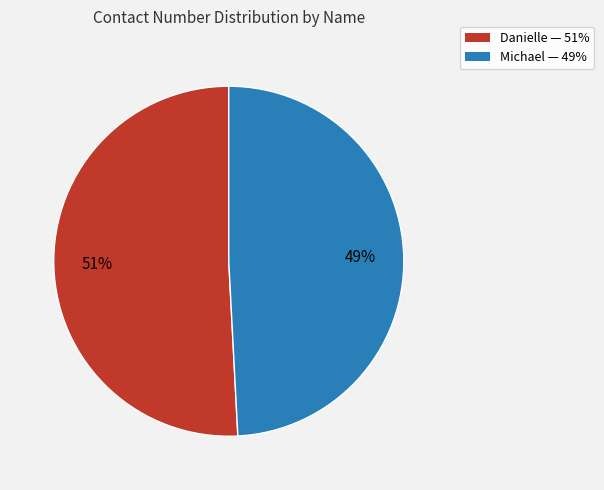

The Michael slice represents 58% of the pie. True or false?

False